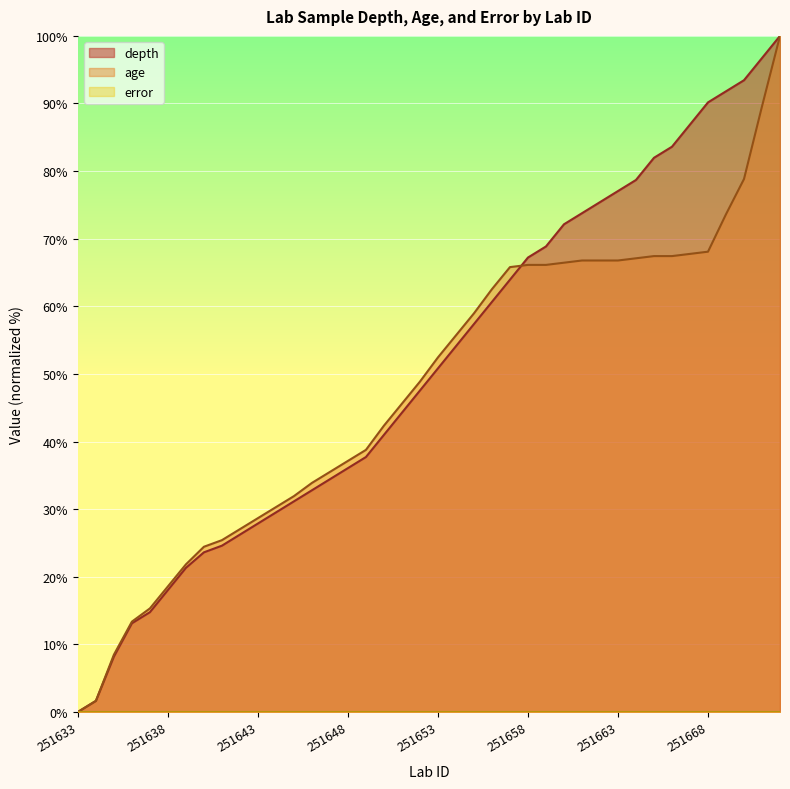

Which label corresponds to the smallest value in the chart?

251633